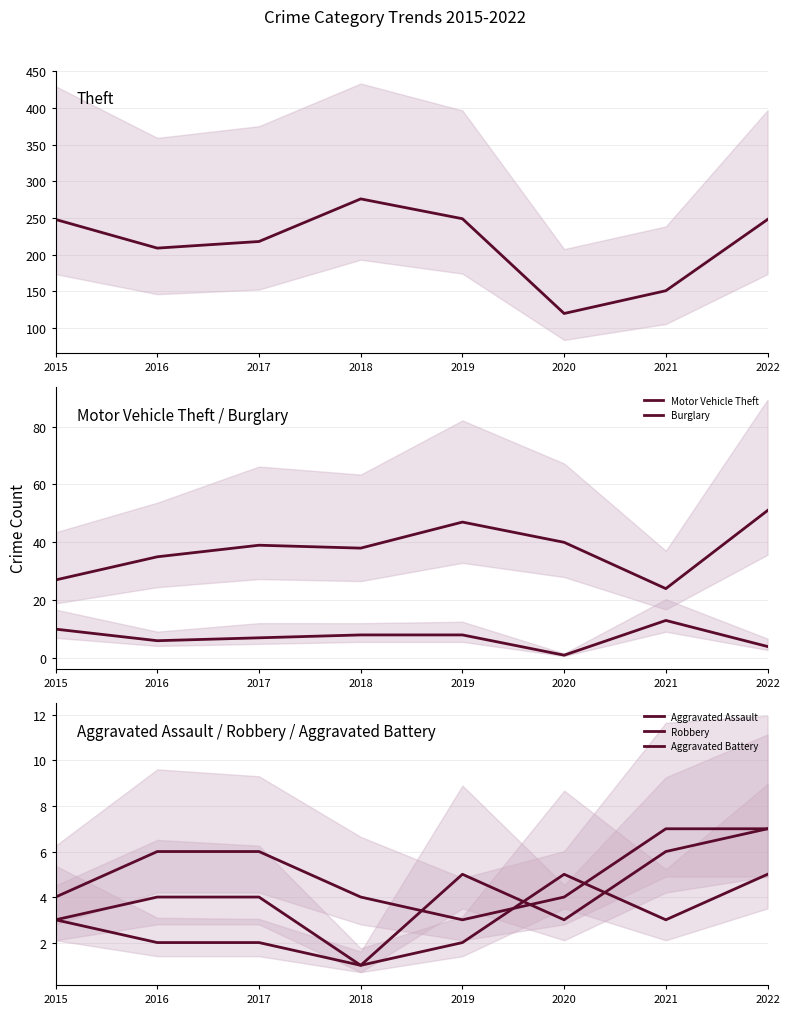

What is the value of the Burglary point at the 5th from the left?

8